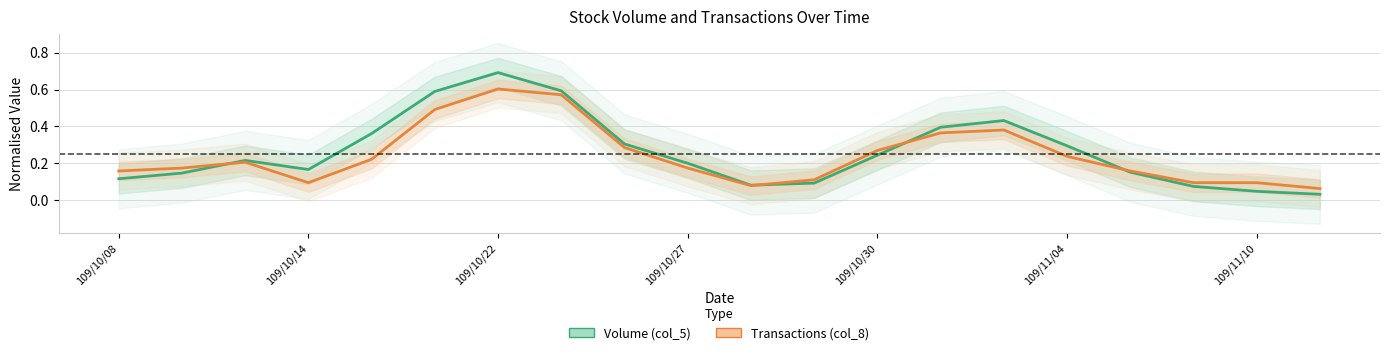

True or false: Volume (col_5) and Transactions (col_8) intersect in this chart.

True